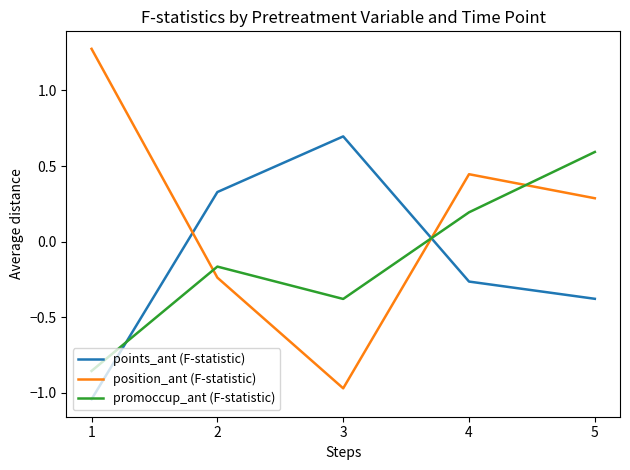

At which label does promoccup_ant (F-statistic) first exceed 0?

4